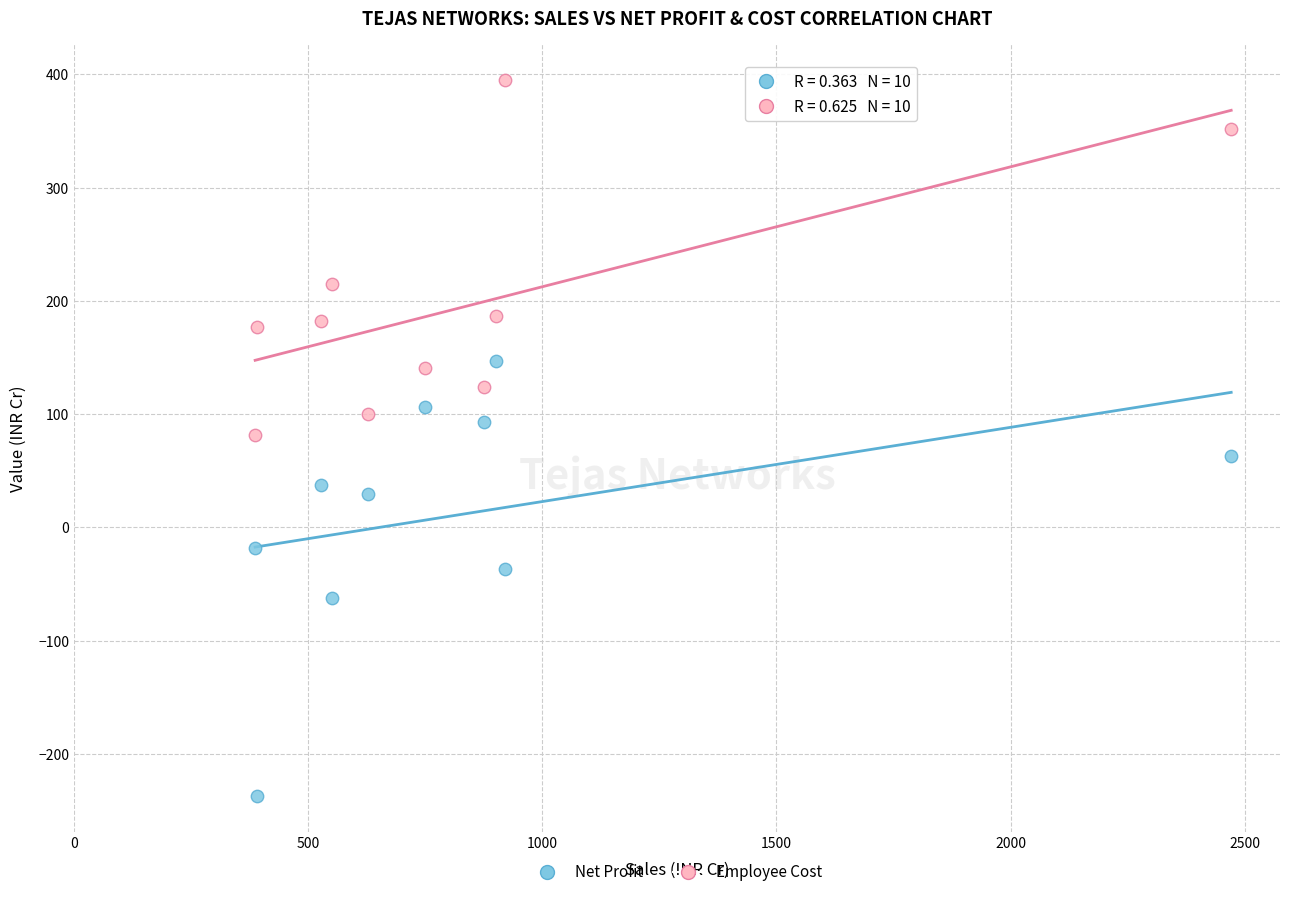

Which series reaches the maximum Y coordinate?

Employee Cost